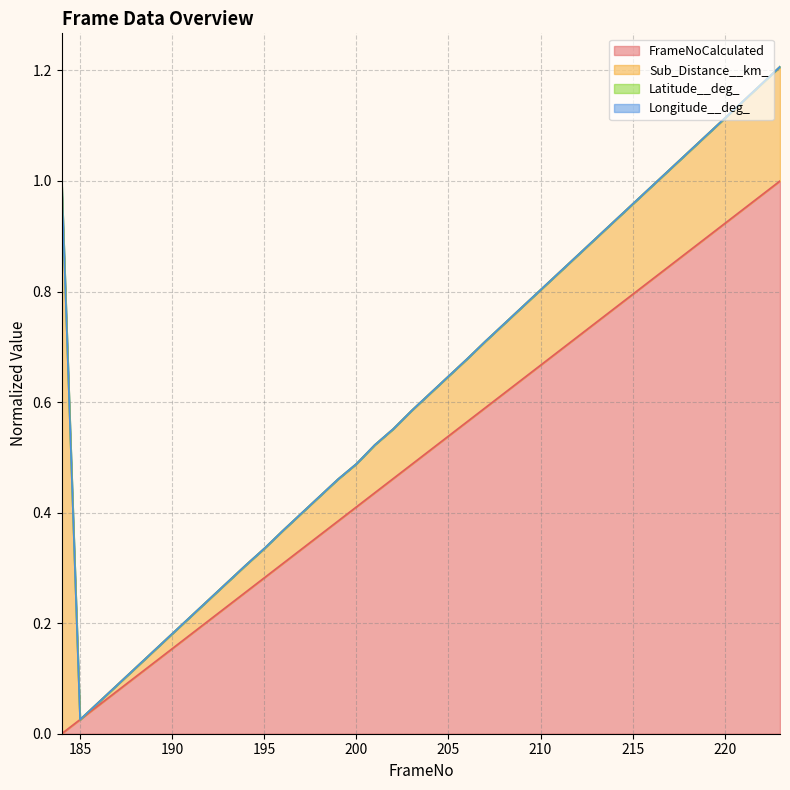

Where is Sub_Distance__km_ (line) nearest to the value 0?

185